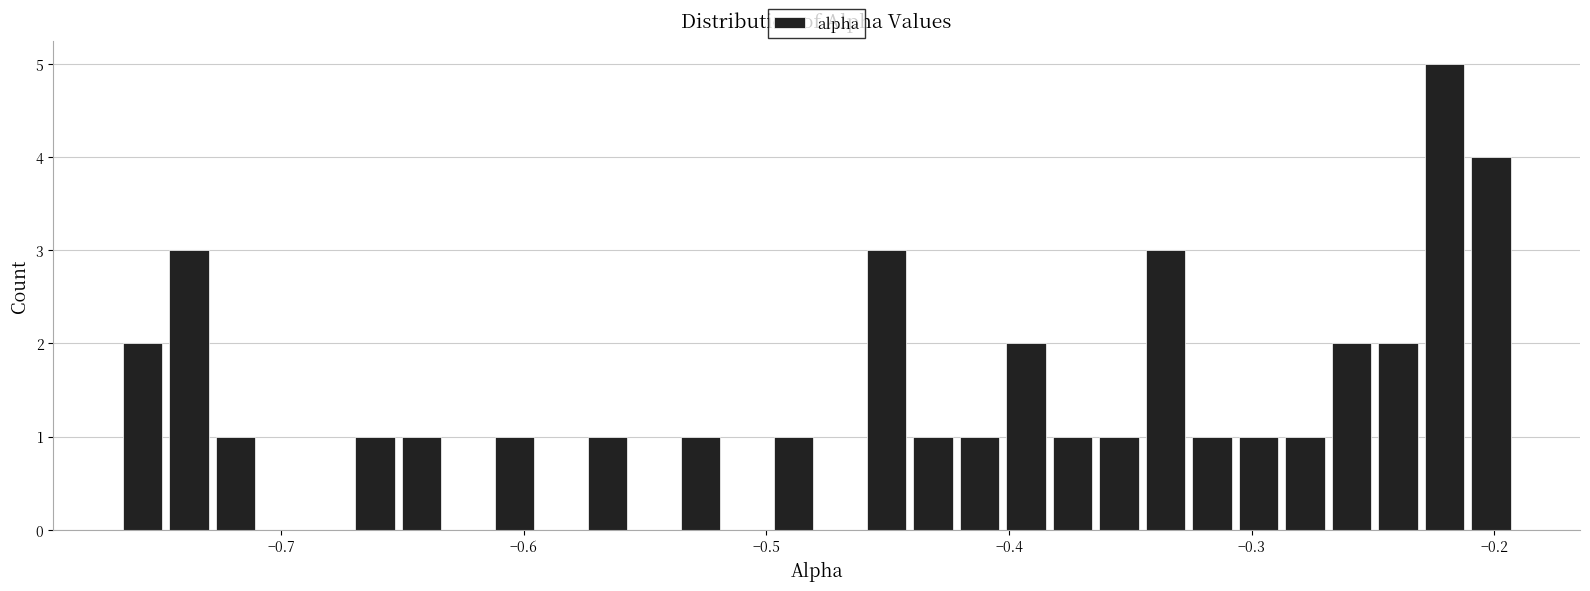

Read against the x-axis, roughly where is the centre of the tallest bar?

-0.22